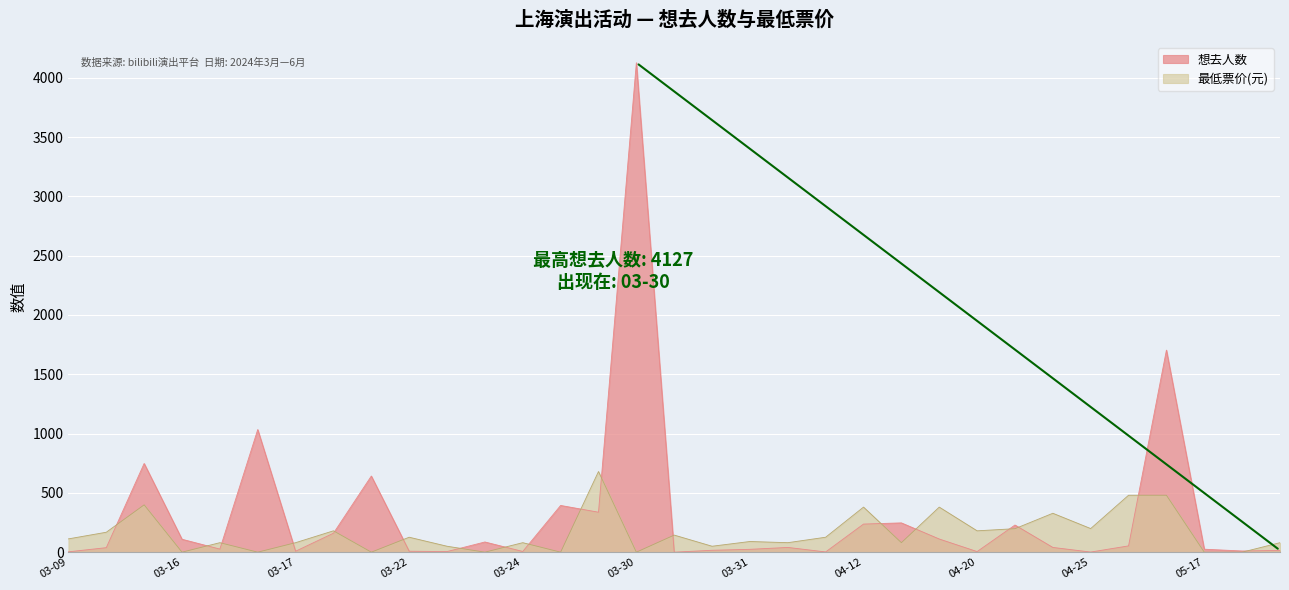

Where does the 想去人数 series first go above 40?

03-10